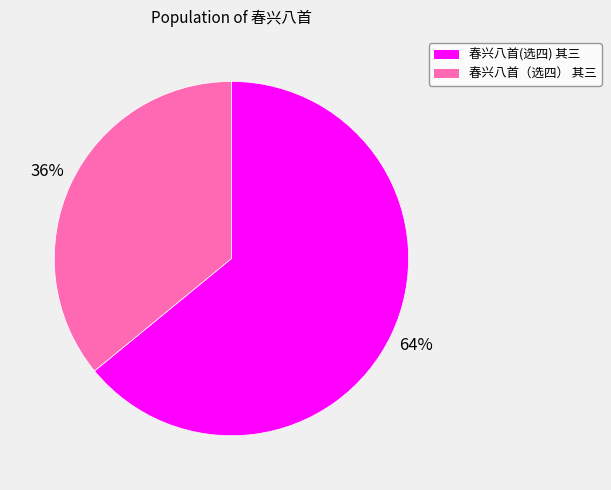

To the nearest percent, what percentage of the pie is 春兴八首（选四） 其三?

36%